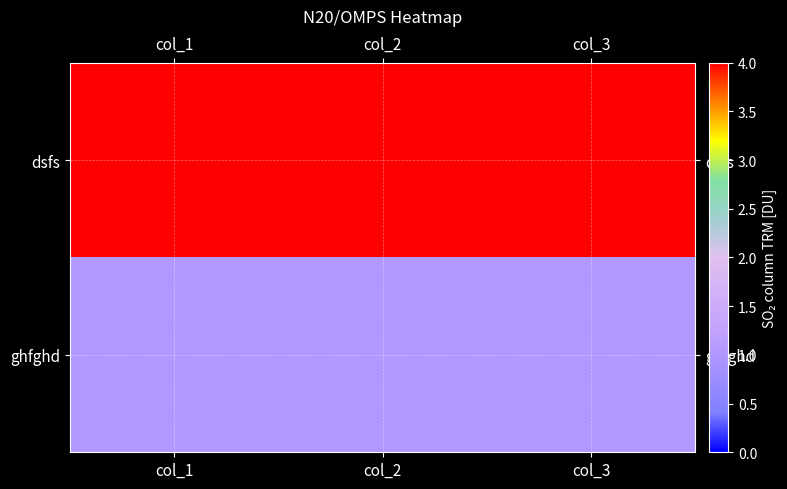

Reading left to right, extract all data points from this chart.

dsfs: col_1=4	col_2=4	col_3=4
ghfghd: col_1=1	col_2=1	col_3=1